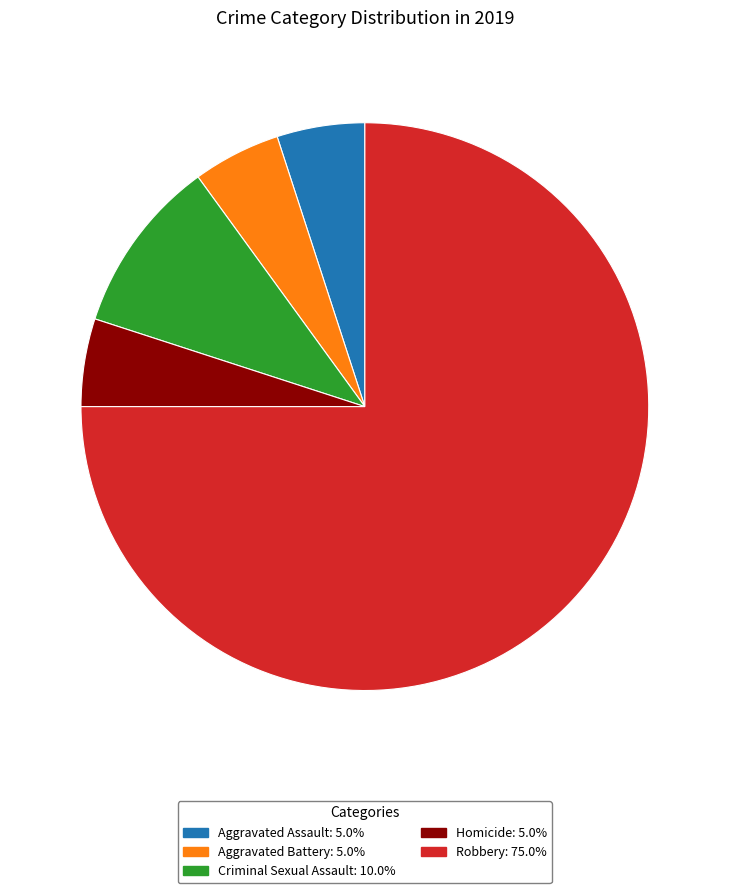

What is the largest slice in the pie chart?

Robbery